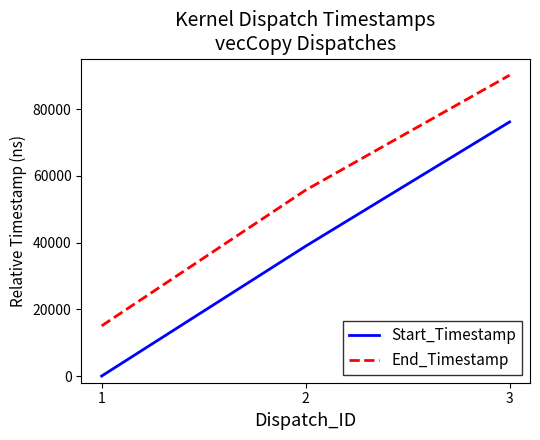

Does the chart display data point markers on the line(s)?

No